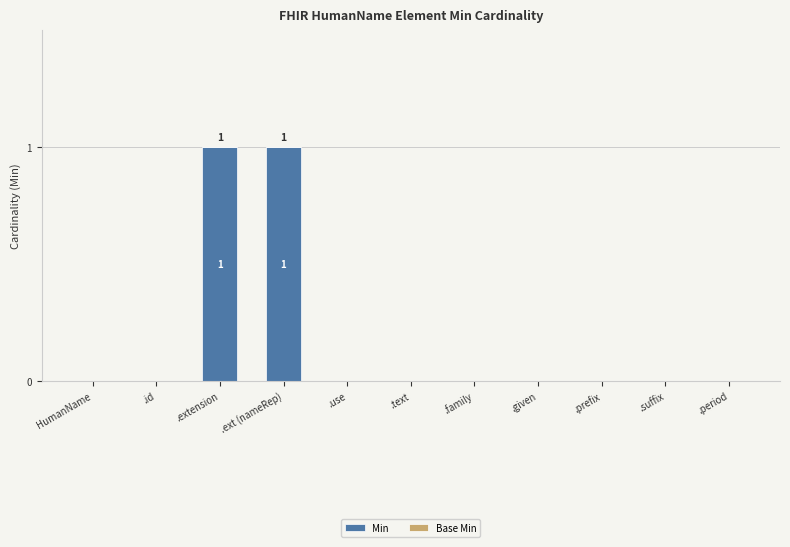

The chart shows a value of 1 at .use. True or false?

False